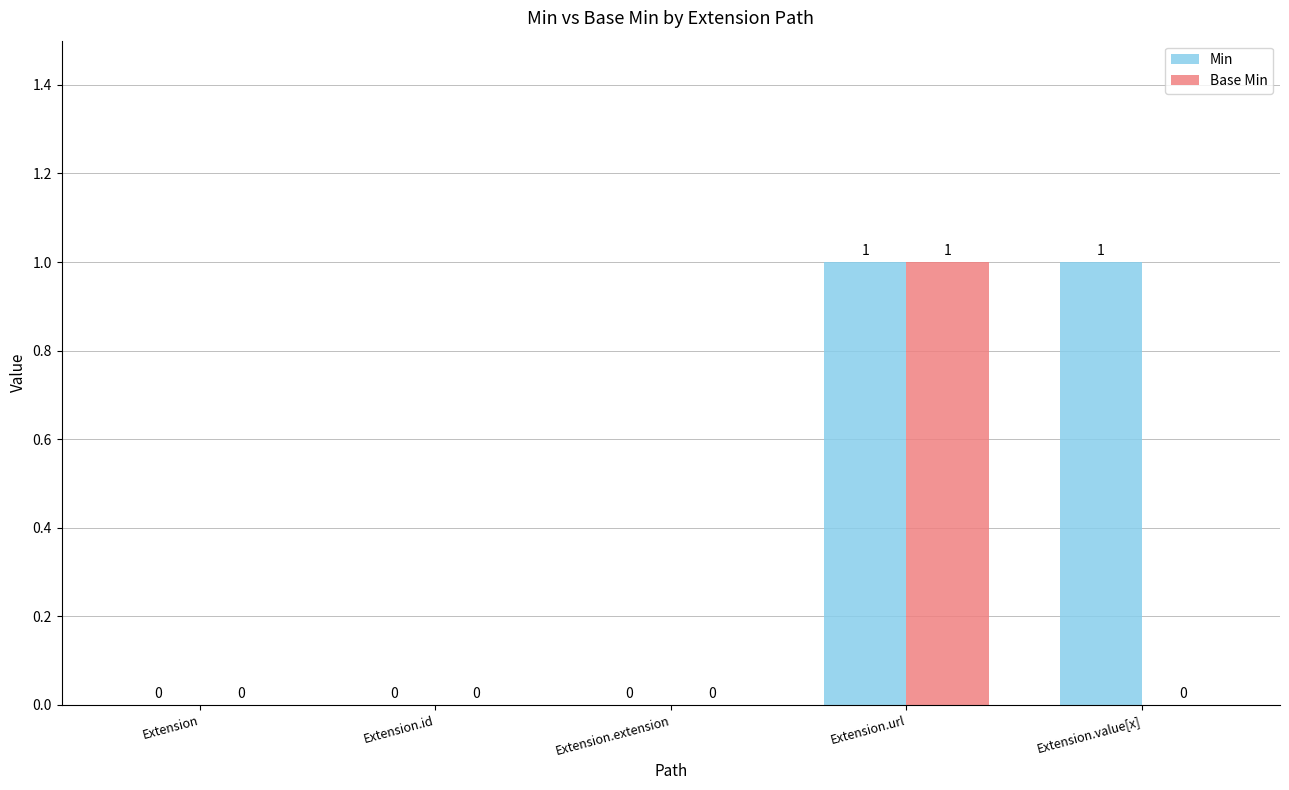

Which category has the highest value in the Base Min series?

Extension.url